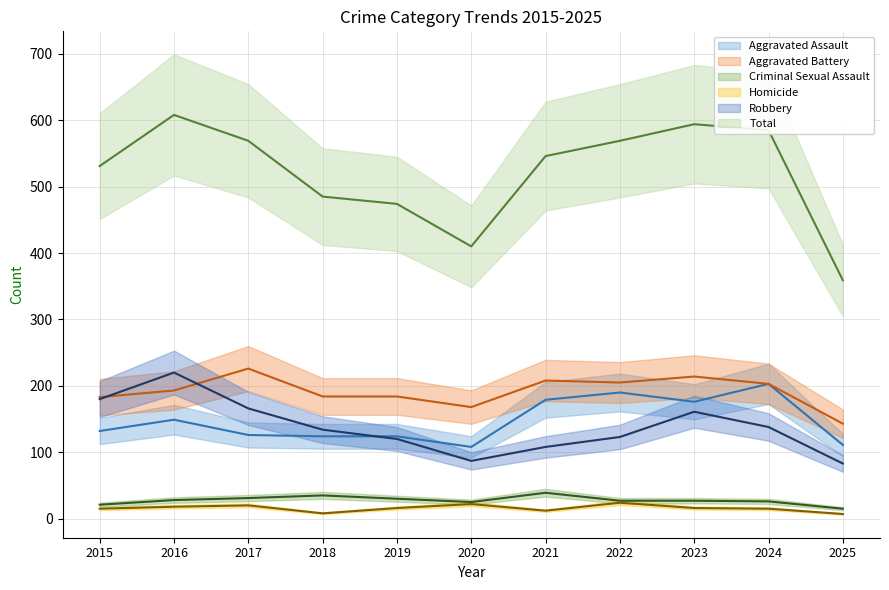

What is the difference between the maximum and minimum values in the Homicide series?

17